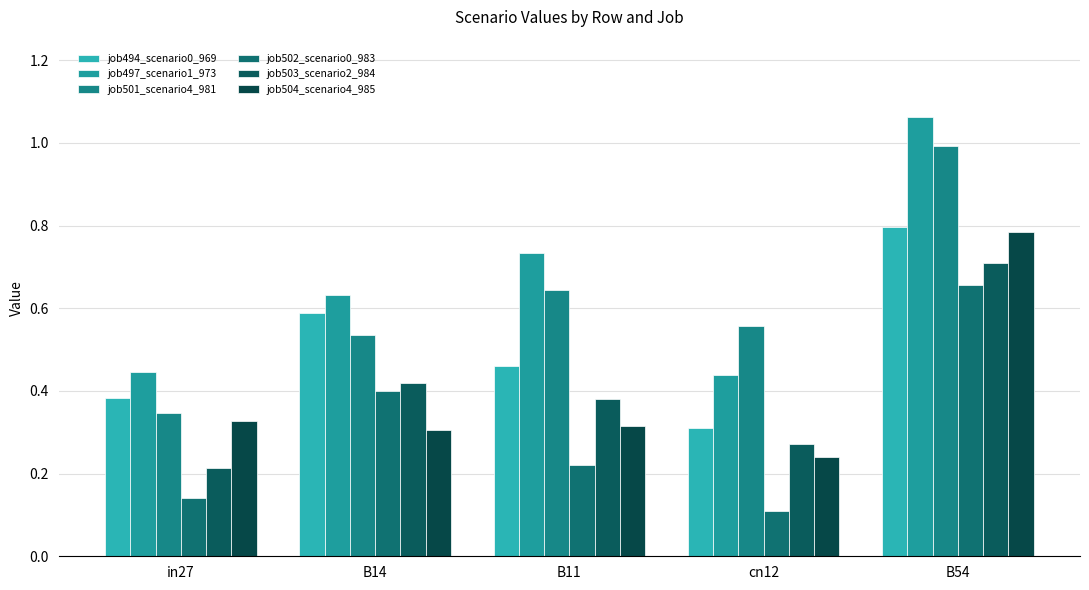

Is the value of job504_scenario4_985 at B54 greater than the value of job502_scenario0_983 at B11?

Yes